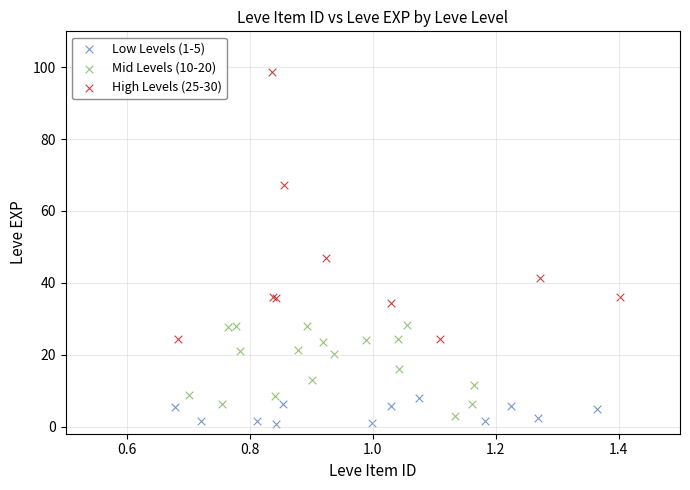

Which series contains the highest Y value?

High Levels (25-30)